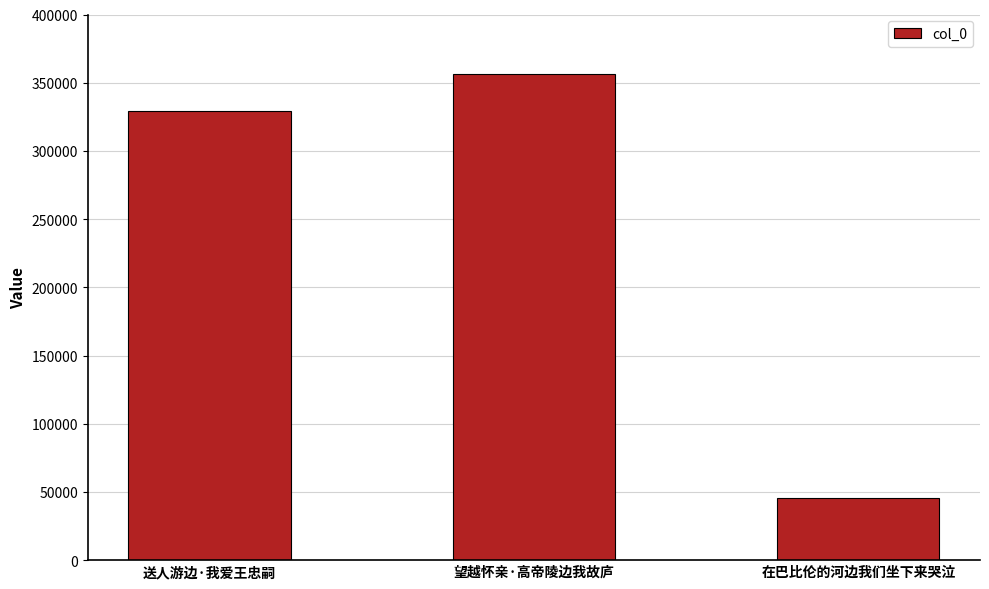

What is the change in value from 送人游边·我爱王忠嗣 to 在巴比伦的河边我们坐下来哭泣?

-284062